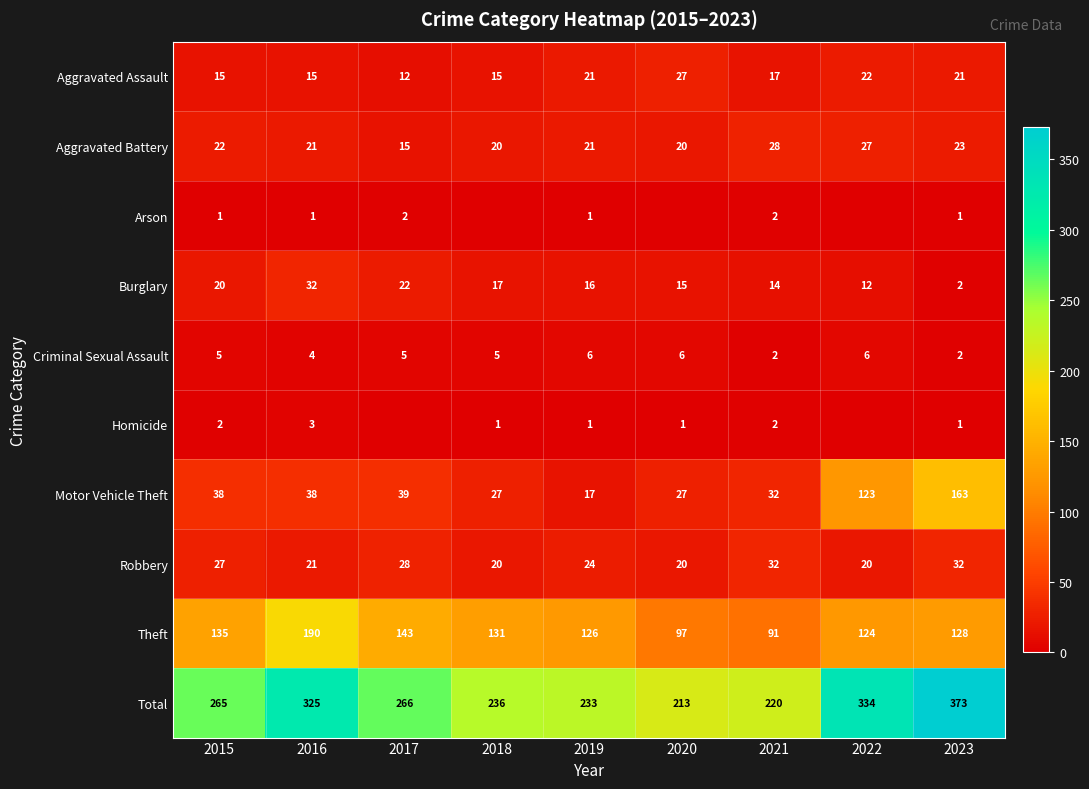

At which label does Theft first exceed 128?

2015